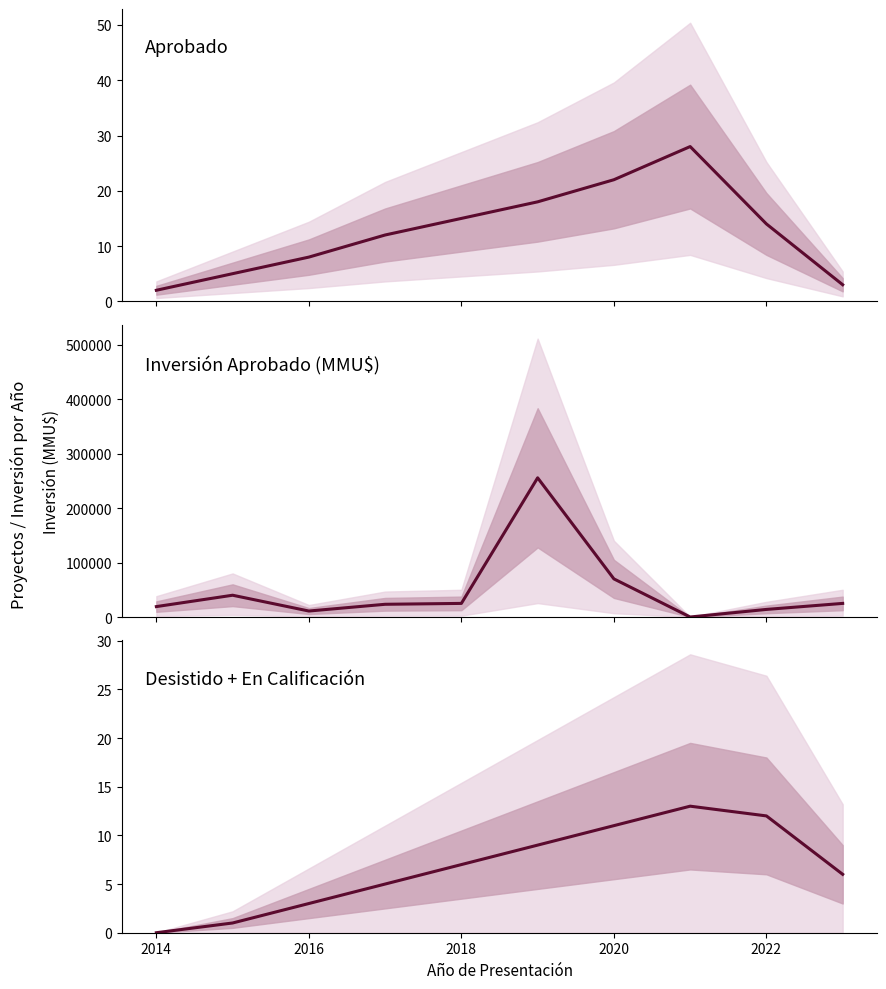

At how many categories does at least one series exceed 31703?

3